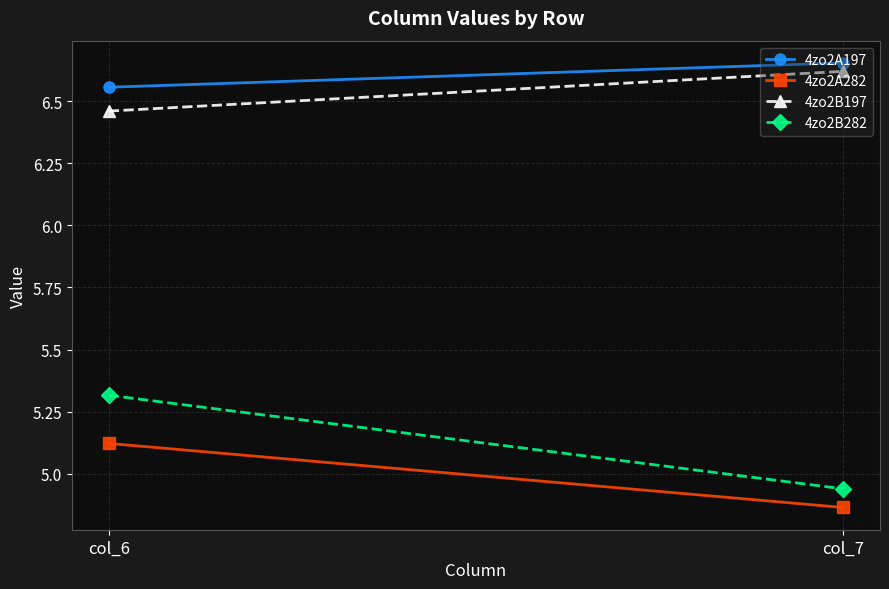

At col_6, list the series in order from smallest to largest.

4zo2A282, 4zo2B282, 4zo2B197, 4zo2A197